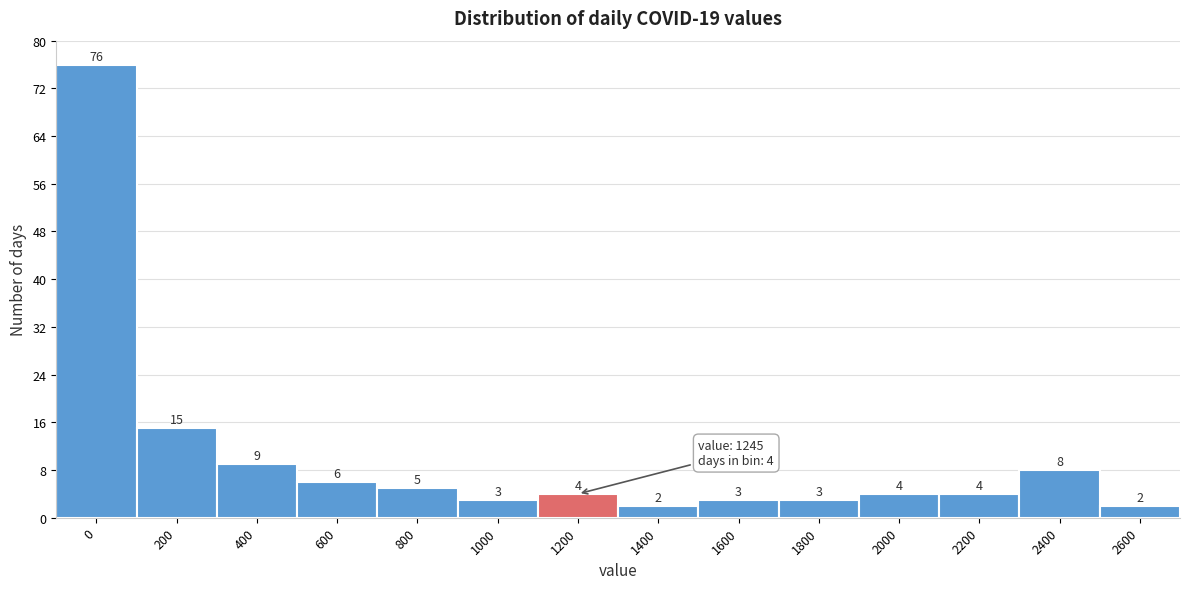

Reading left to right, transcribe all the data shown in this chart.

0=76	200=15	400=9	600=6	800=5	1000=3	1200=4	1400=2	1600=3	1800=3	2000=4	2200=4	2400=8	2600=2